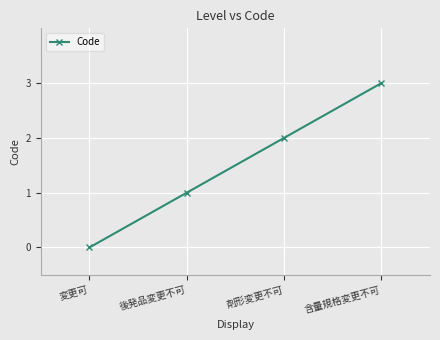

Reading left to right, extract all data points from this chart.

変更可=0	後発品変更不可=1	剤形変更不可=2	含量規格変更不可=3